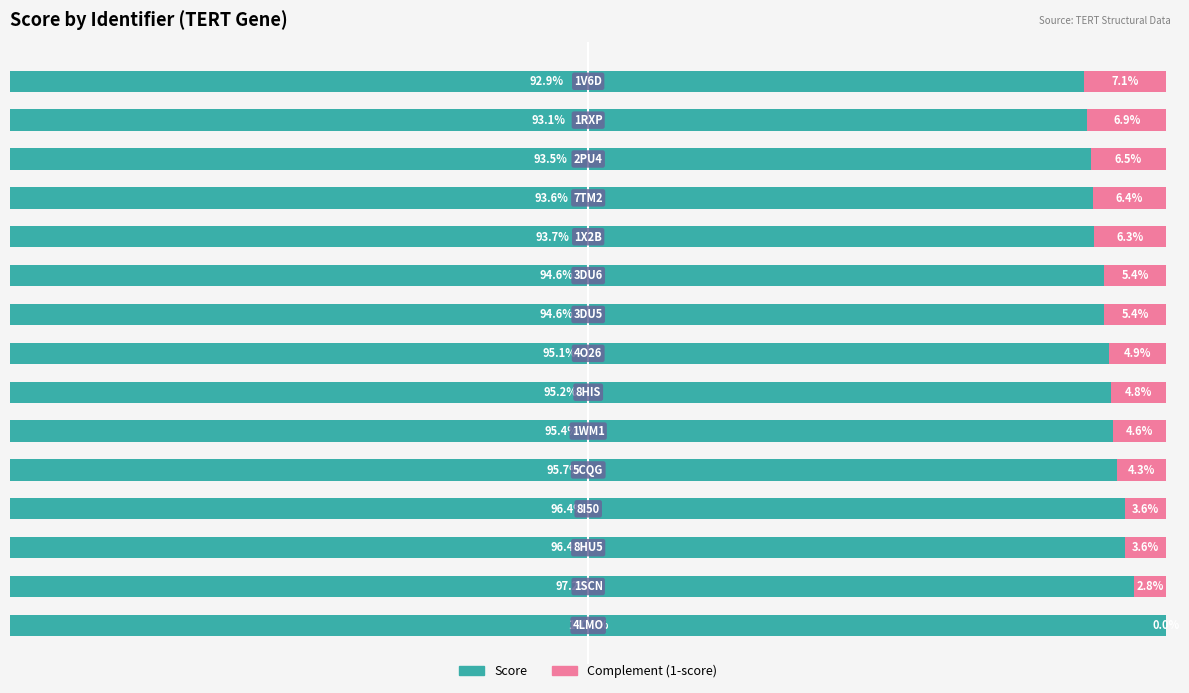

What are all the series names shown in the legend?

Score, Complement (1-score)